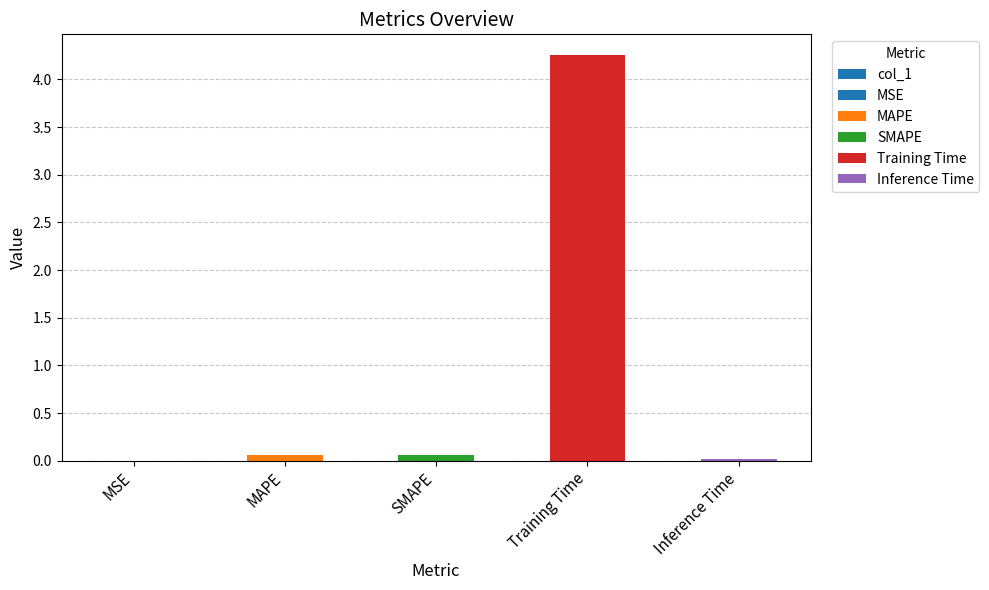

Rank the categories by value from lowest to highest.

MSE, Inference Time, SMAPE, MAPE, Training Time